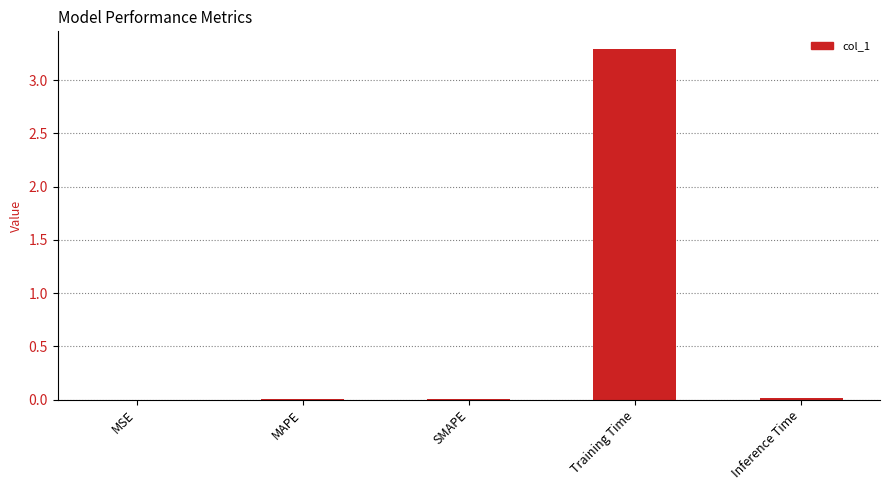

Between MSE and Training Time, which is larger?

Training Time